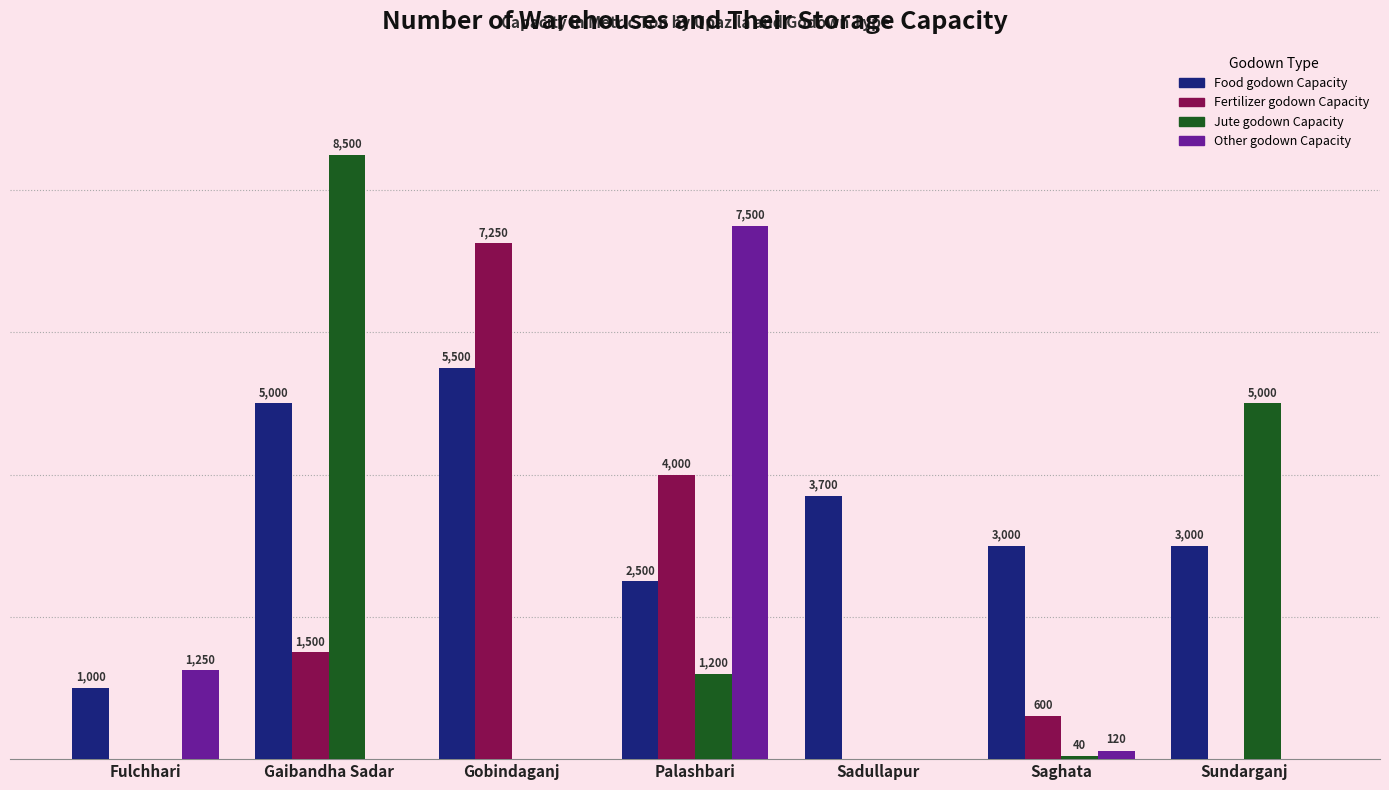

Which series changed the most between Fulchhari and Gaibandha Sadar?

Jute godown Capacity